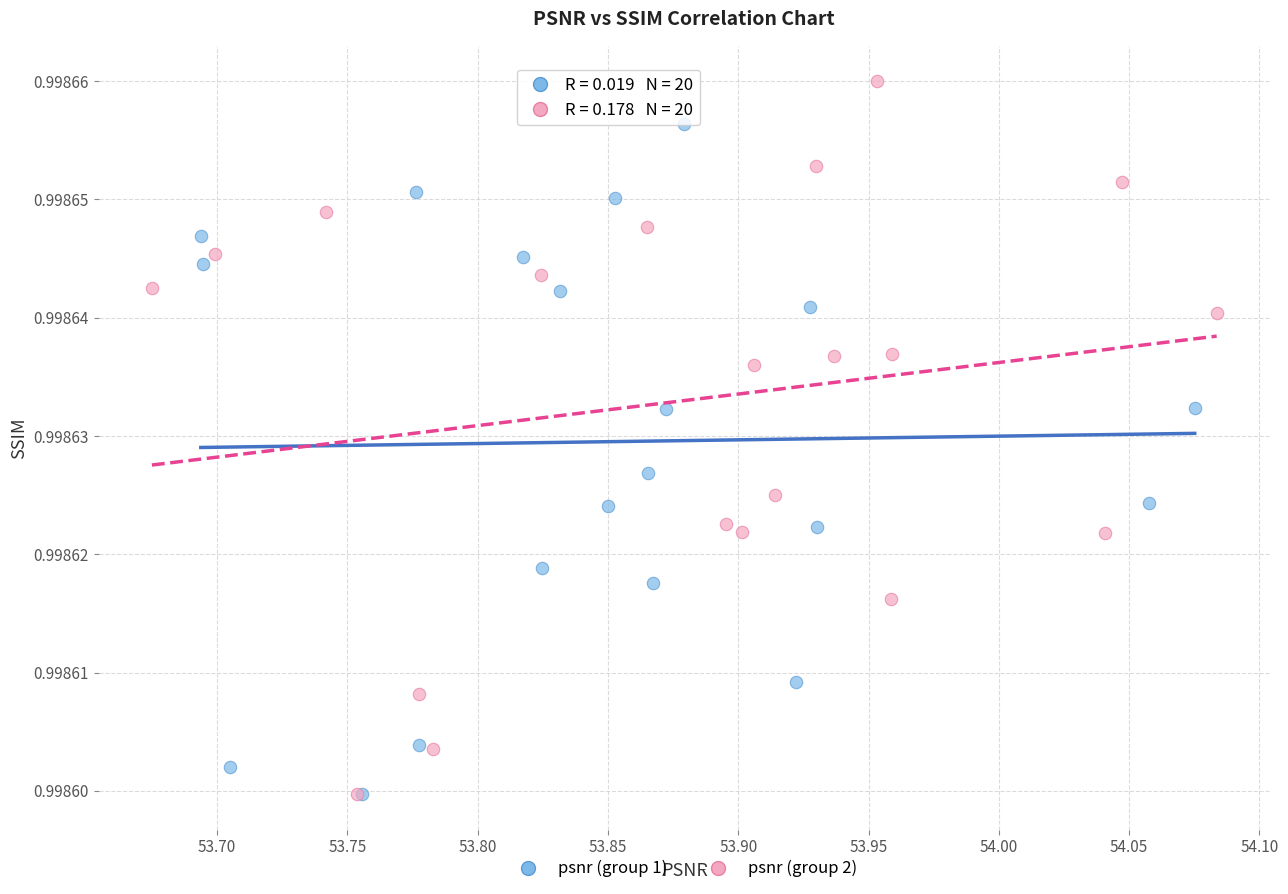

Which series contains the highest Y value?

psnr (group 2)